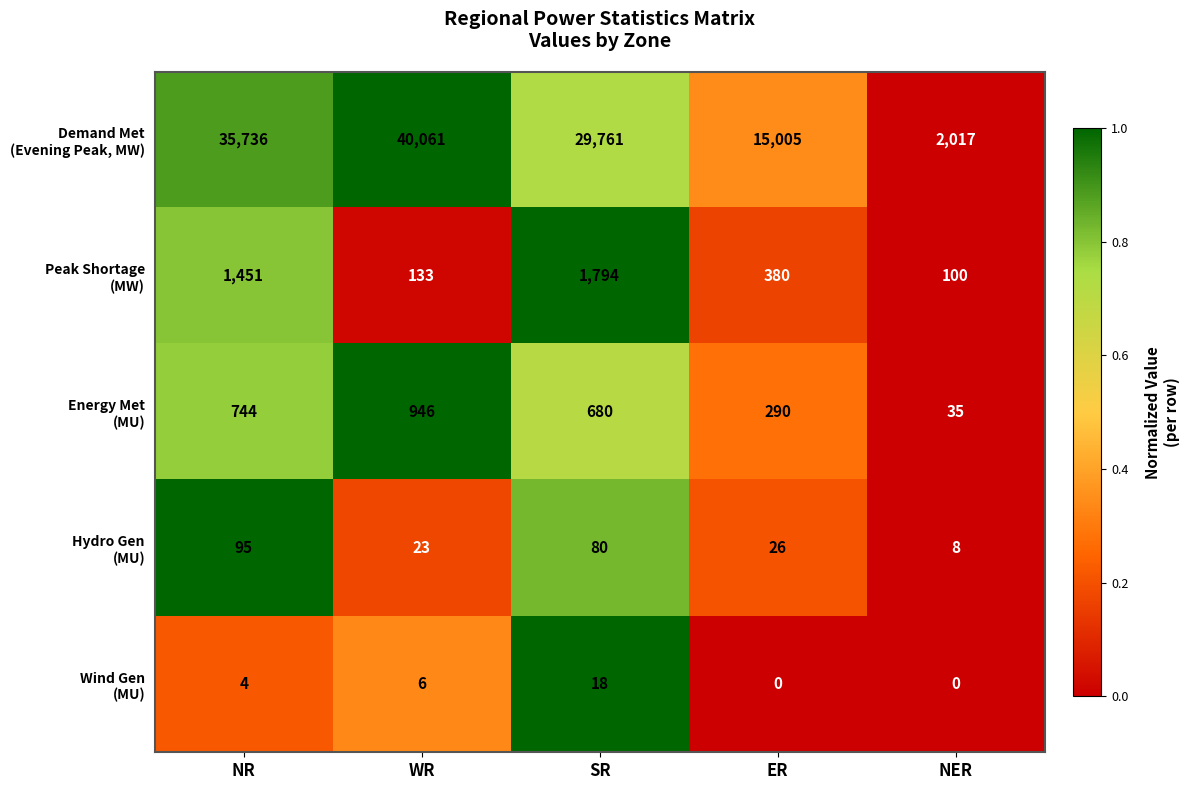

What is the spread (max minus min) of values at ER?

15005